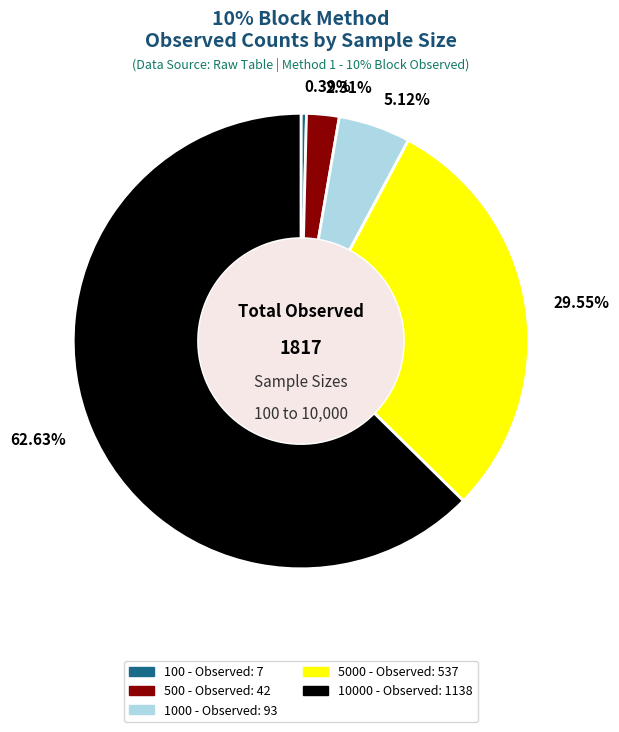

Is there a majority slice in this chart?

Yes